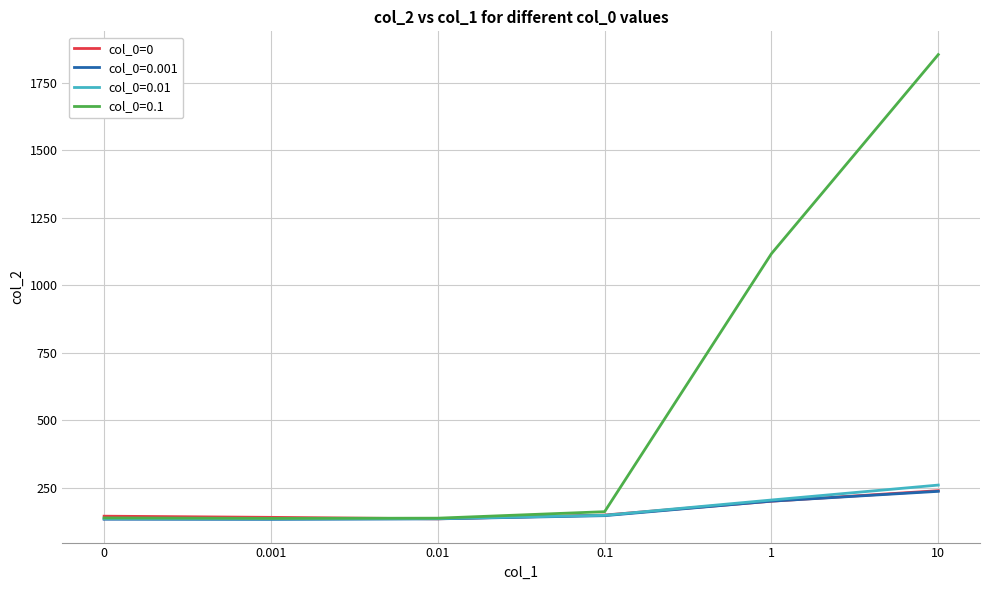

At which category does the chart reach its peak across all series?

10